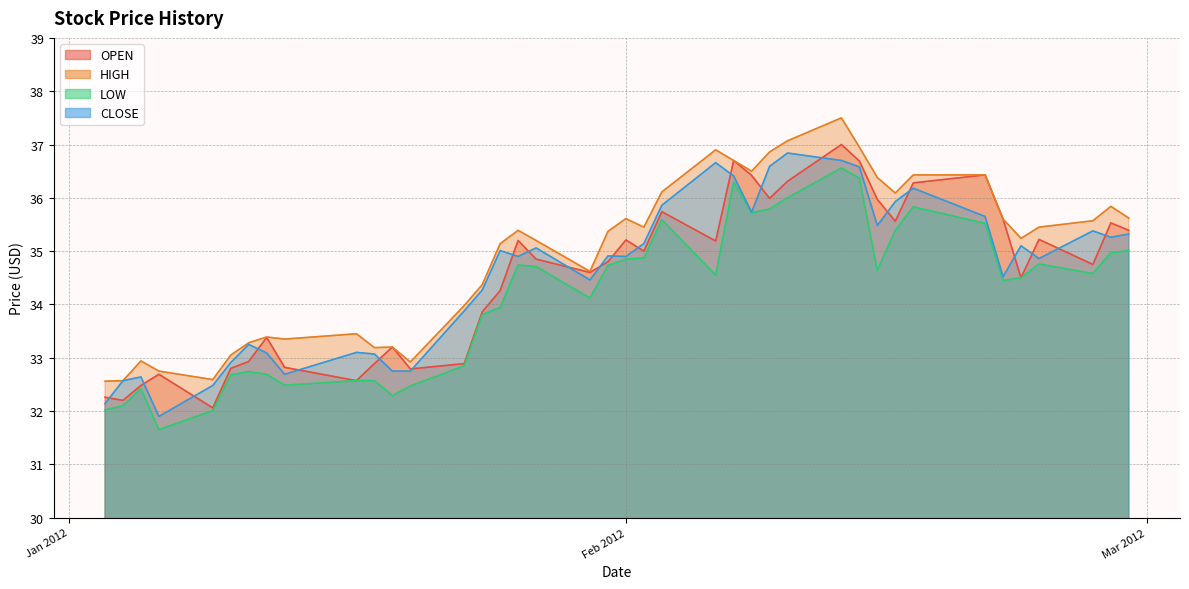

Is the value of LOW at 2012-02-08 greater than the value of CLOSE at 2012-02-16?

No